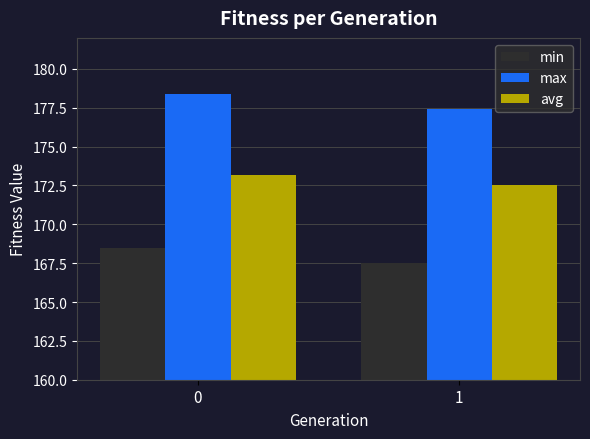

List the series in order of their peak value, lowest first.

min, avg, max